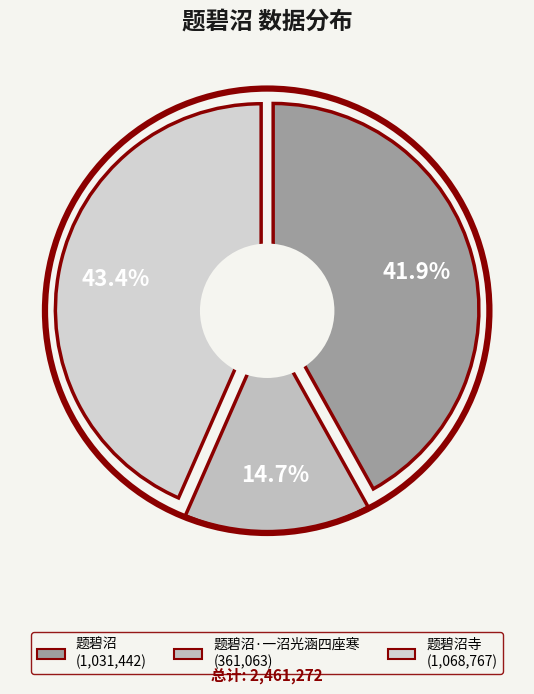

To the nearest percent, what percentage of the pie is 题碧沼·一沼光涵四座寒?

15%